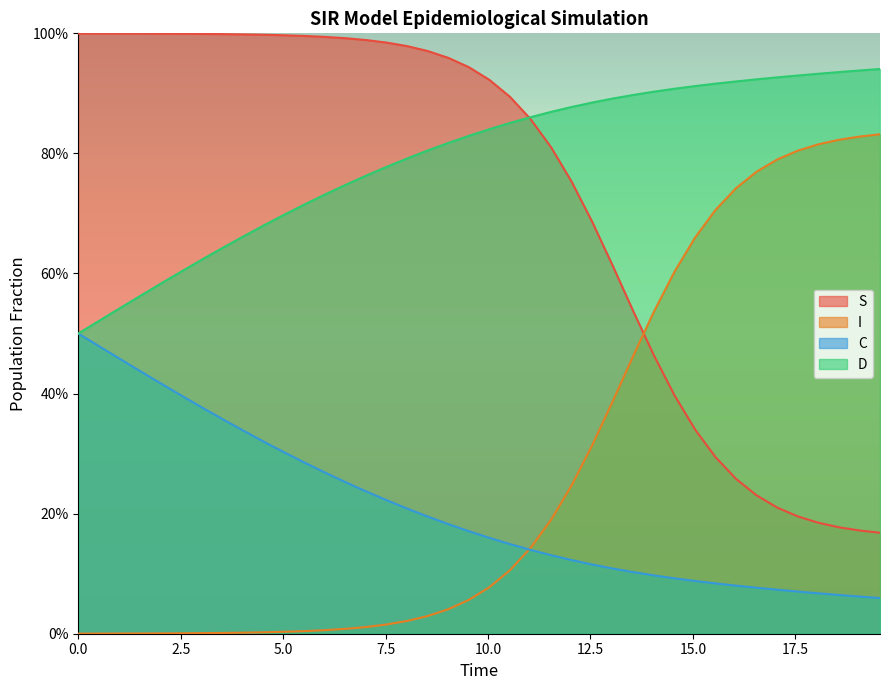

True or false: D and I intersect in this chart.

False